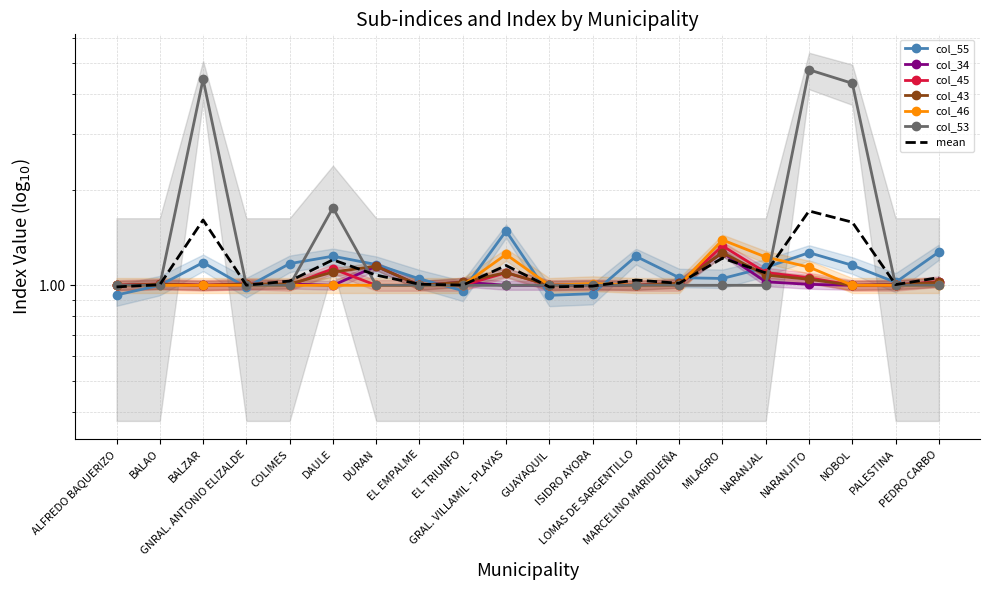

List the labels in order of col_34 value, smallest first.

ALFREDO BAQUERIZO, BALZAR, DAULE, EL EMPALME, GRAL. VILLAMIL - PLAYAS, GUAYAQUIL, LOMAS DE SARGENTILLO, NOBOL, GNRAL. ANTONIO ELIZALDE, ISIDRO AYORA, PALESTINA, NARANJITO, BALAO, COLIMES, MARCELINO MARIDUEÑA, PEDRO CARBO, EL TRIUNFO, NARANJAL, DURAN, MILAGRO